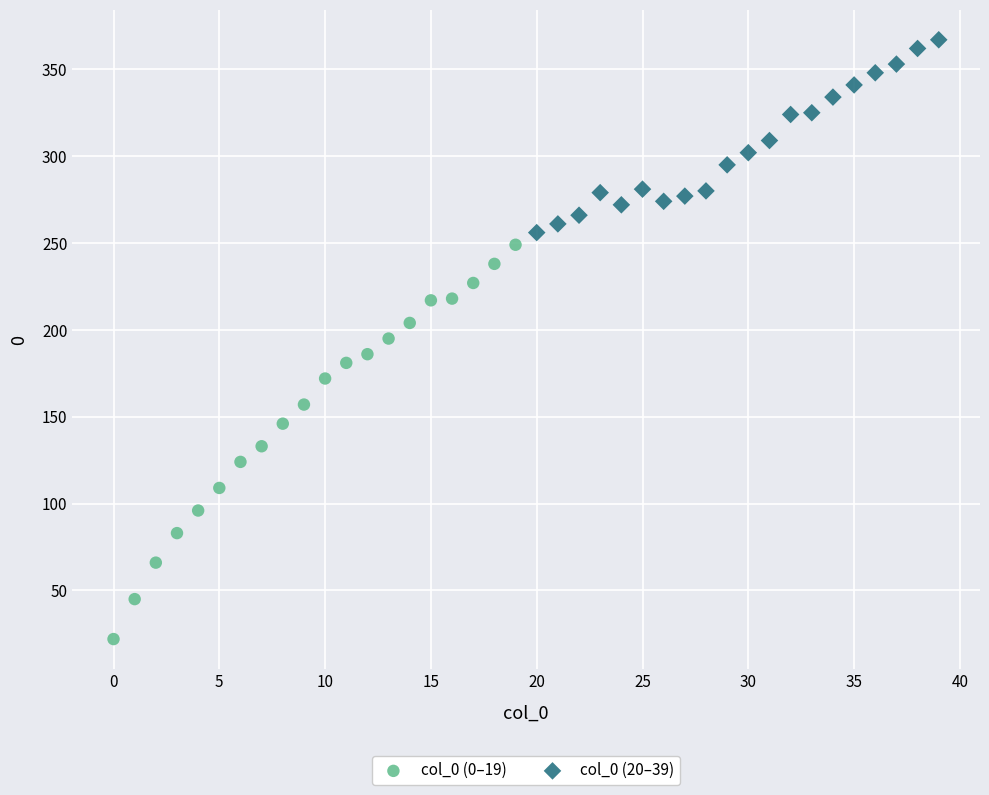

What are all the series names shown in the legend?

col_0 (0–19), col_0 (20–39)